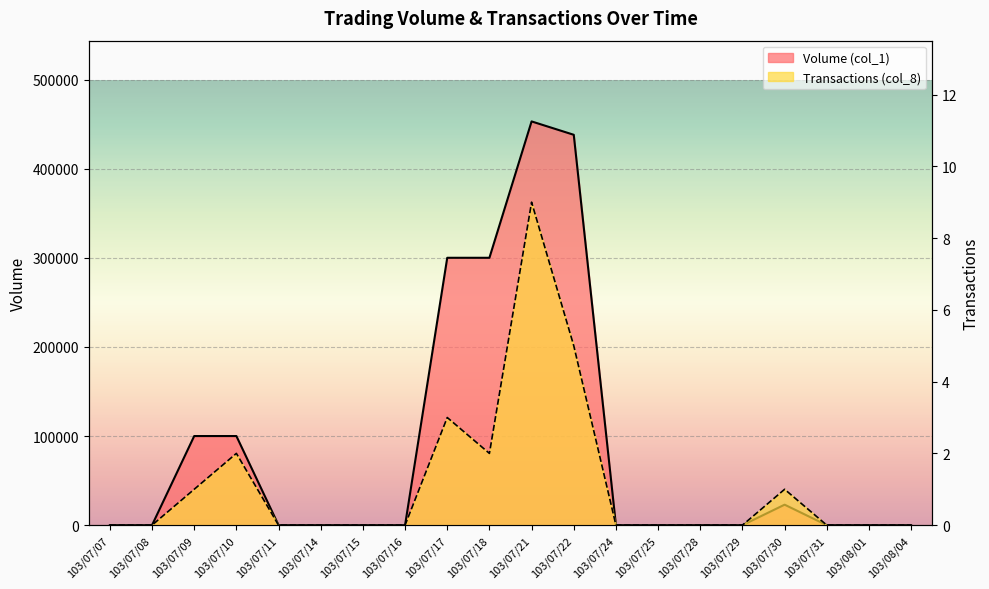

True or false: Transactions (col_8) and Volume (col_1) cross at least once.

False